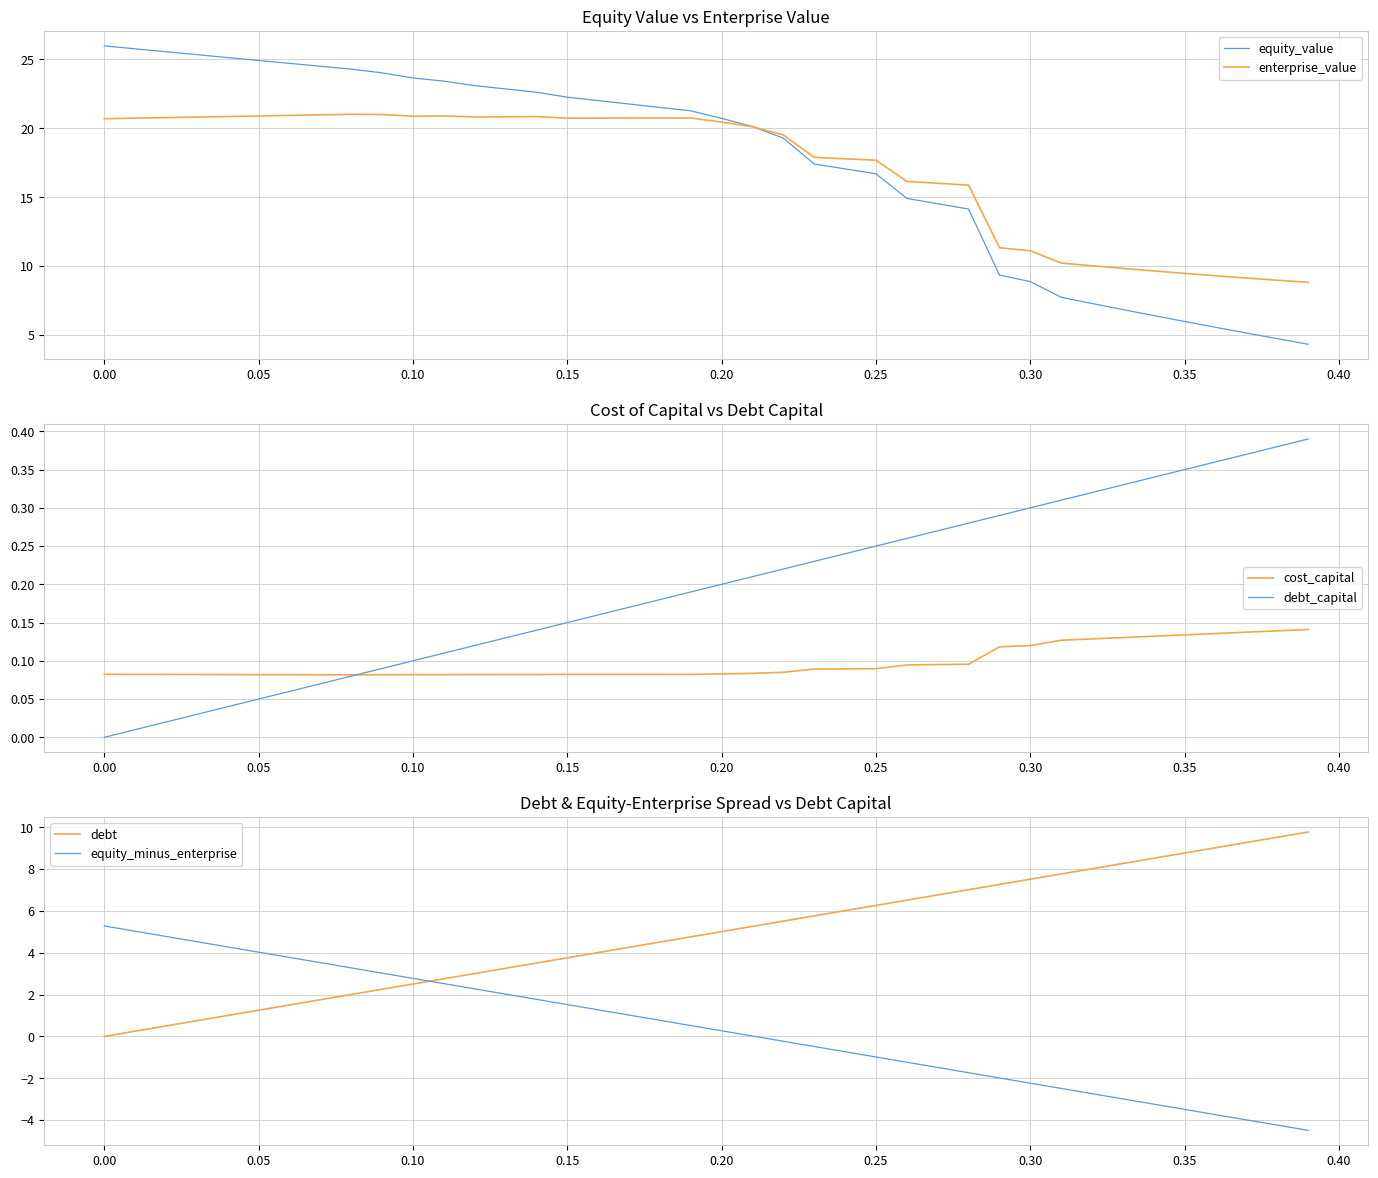

Does the chart have visible grid lines?

Yes